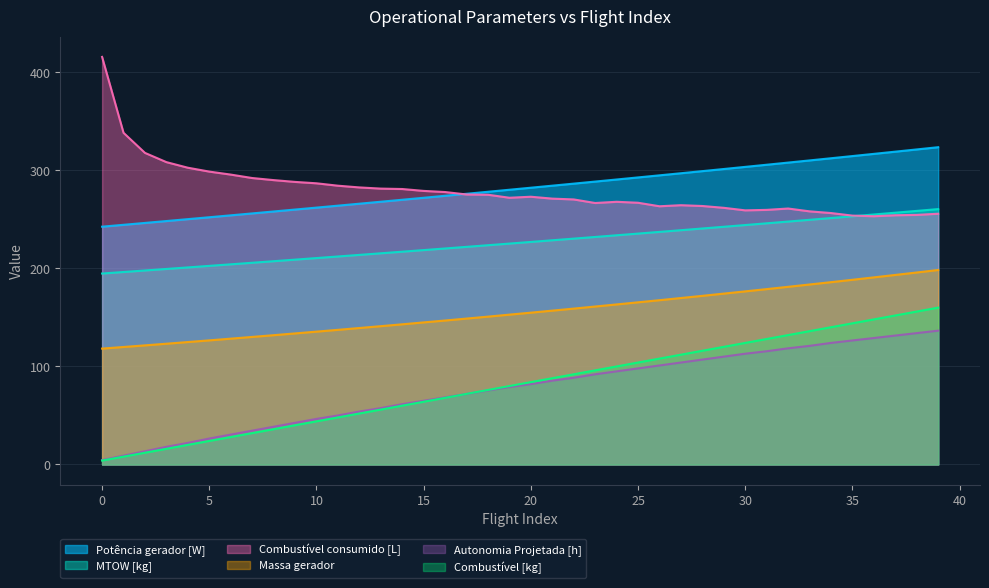

What is the sum of the Combustível [kg] values at 30 and 20?

208.0